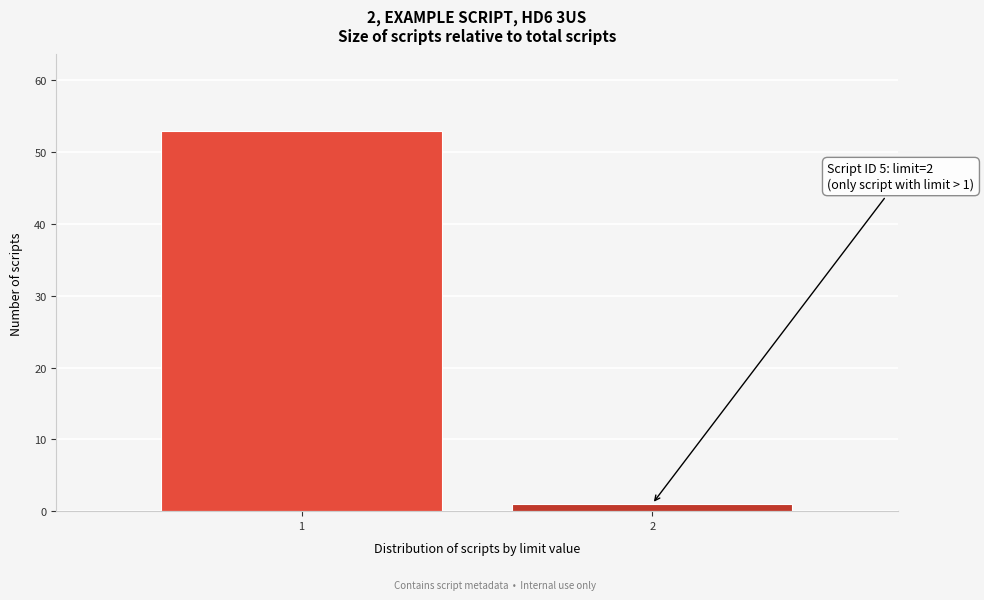

Reading left to right, what are all the values shown in this chart?

1=53	2=1